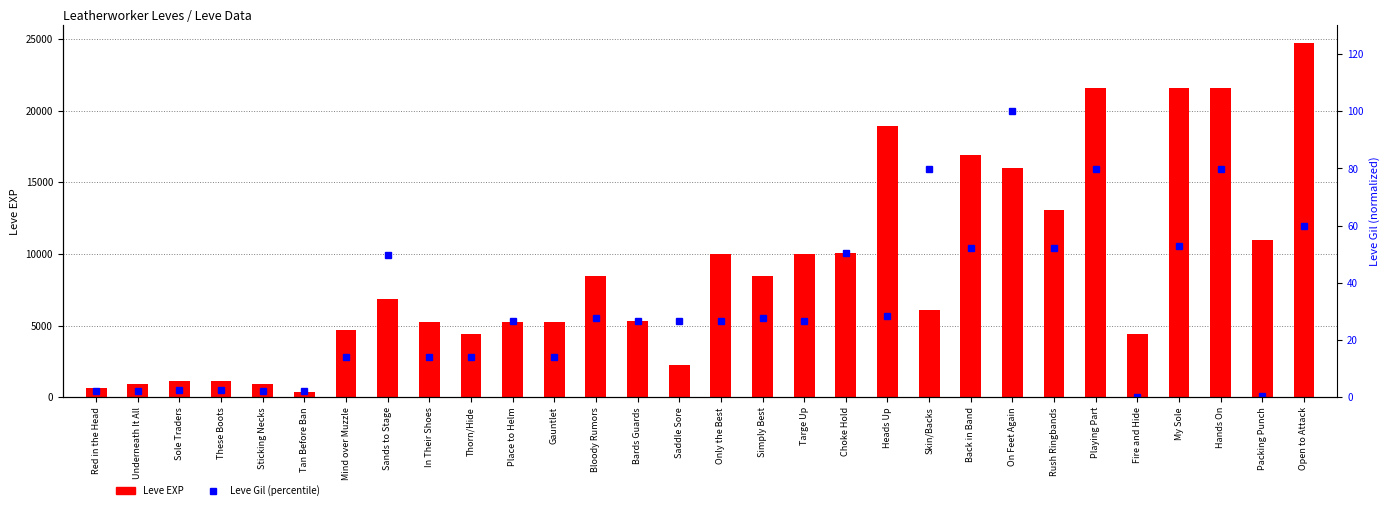

The Leve Gil (percentile) series shows 14.0 at In Their Shoes. True or false?

True